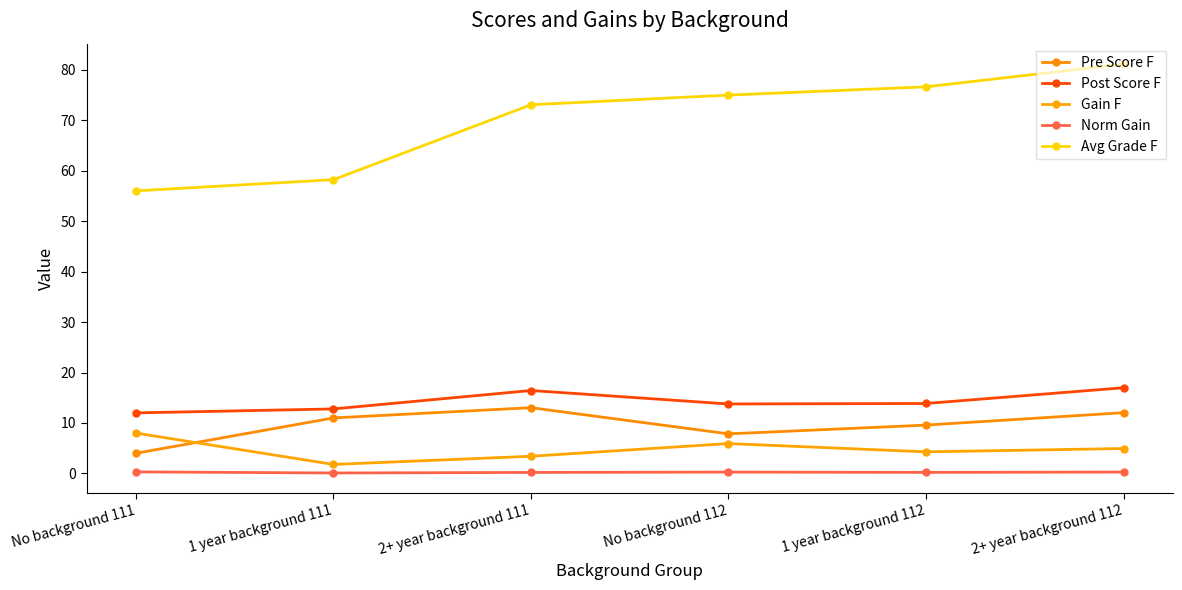

Which series has the largest range (max minus min)?

Avg Grade F